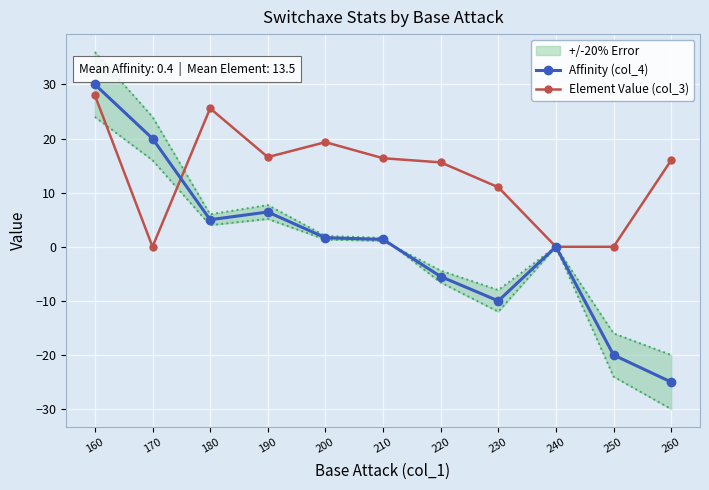

Which has a higher value, 180 or 250?

180